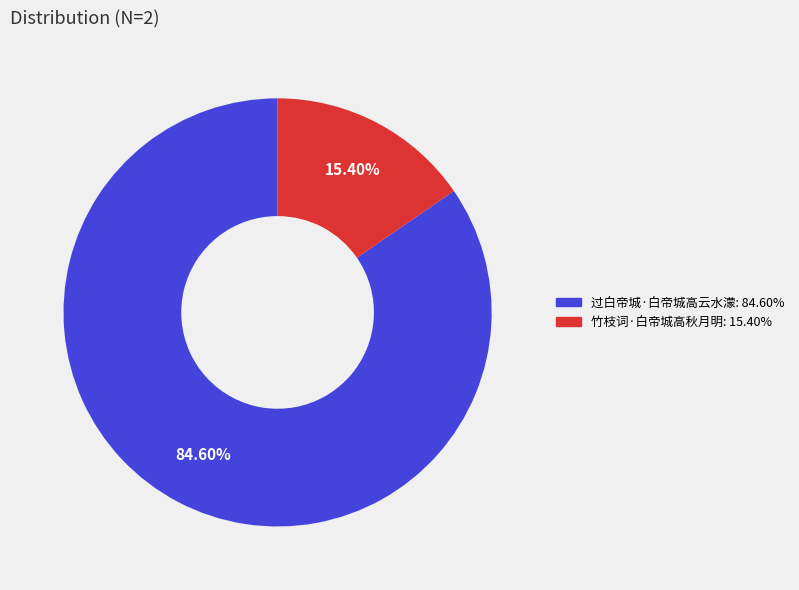

How much of the chart is everything except 过白帝城·白帝城高云水濛?

15.4%